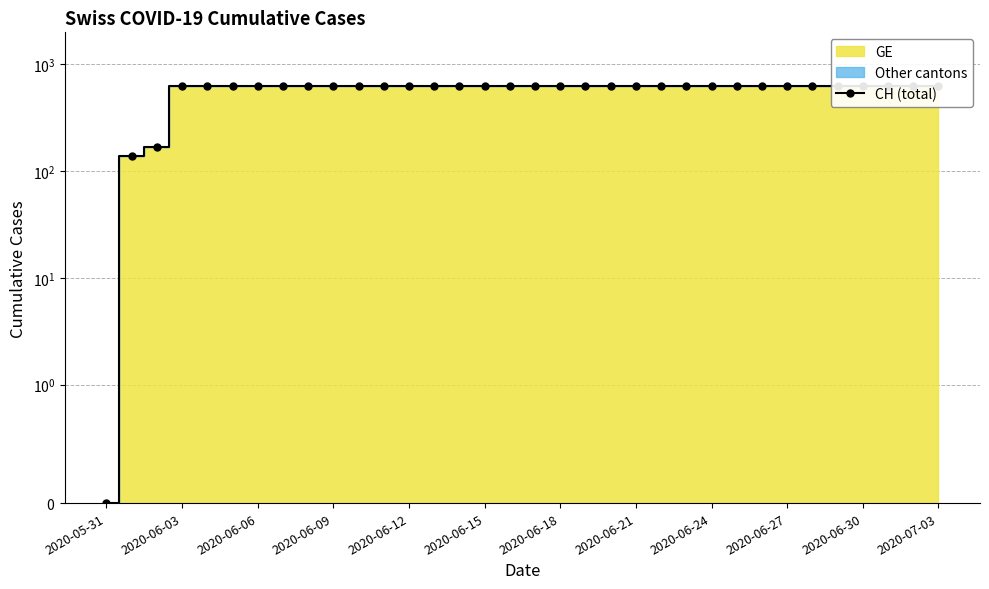

True or false: there are more than 1 points higher than both neighbors.

False